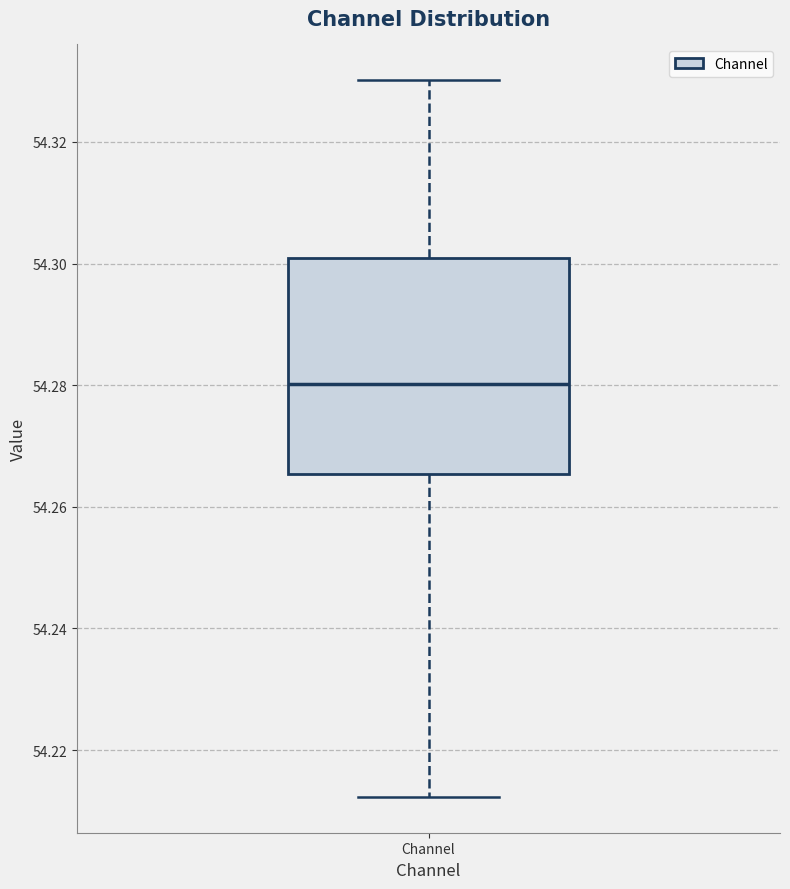

Read this box plot against the y-axis: the position of the median line, the range covered by the box, and the ends of both whiskers. The values are not printed on the chart, so give them approximately, as read against the axis.

median 54.280, box 54.266 to 54.300, whiskers 54.212 to 54.330